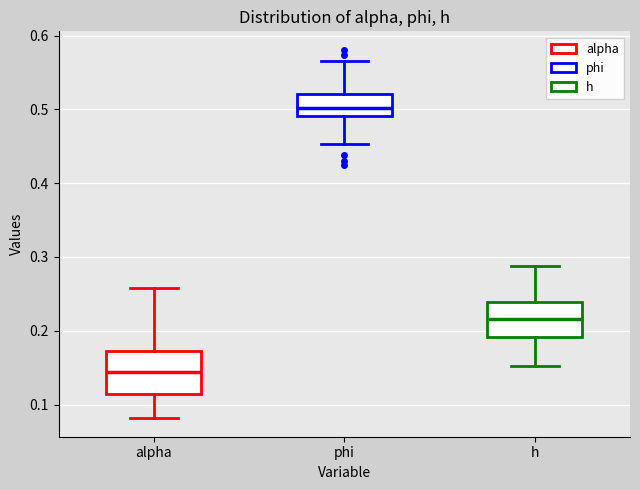

Reading left to right, transcribe this box plot: for each box, give where its median line is, the range the box spans, and where its two whiskers end, as read against the y-axis. The values are not printed on the chart, so give them approximately, as read against the axis.

alpha: median 0.14, box 0.11 to 0.17, whiskers 0.08 to 0.26
phi: median 0.50, box 0.49 to 0.52, whiskers 0.45 to 0.57
h: median 0.22, box 0.19 to 0.24, whiskers 0.15 to 0.29